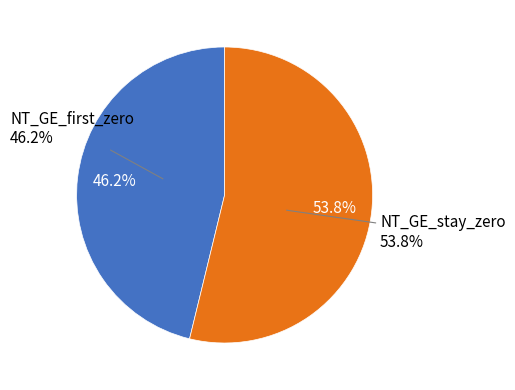

Rank the categories by value from highest to lowest.

NT_GE_stay_zero, NT_GE_first_zero